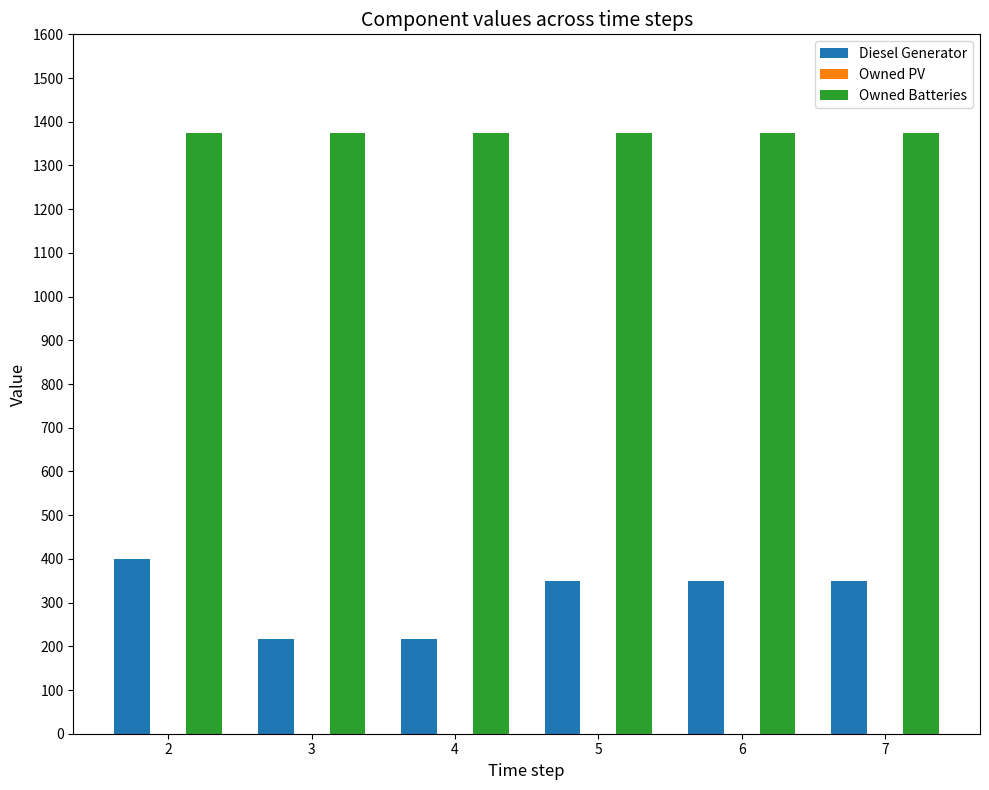

What is the value of the Diesel Generator bar at the 1st from the left?

400